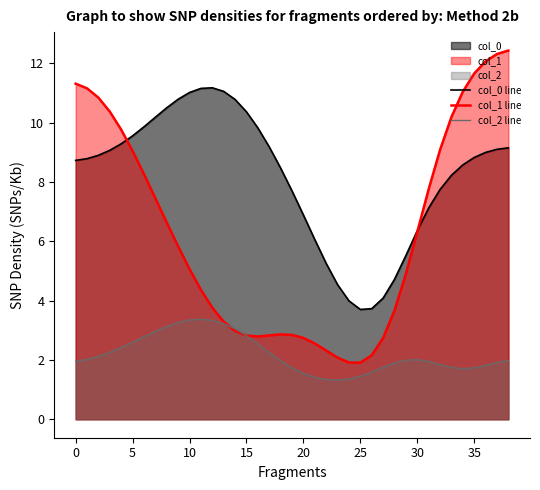

Rank the series by their average value, from highest to lowest.

col_0 line, col_1 line, col_2 line